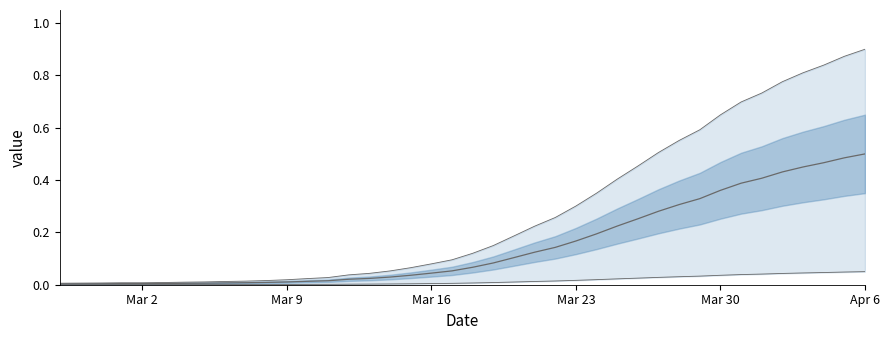

What is the change in value from 2020-03-06 to 2020-03-18?

+0.1